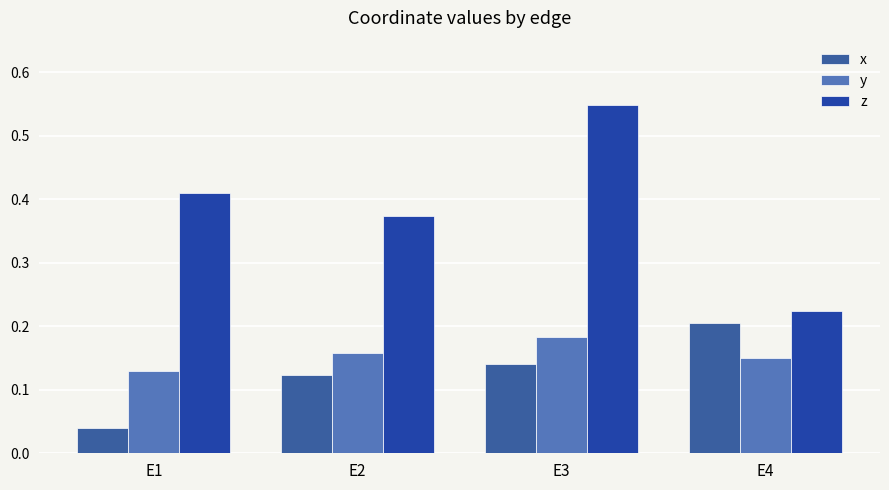

How many groups of bars are there?

4